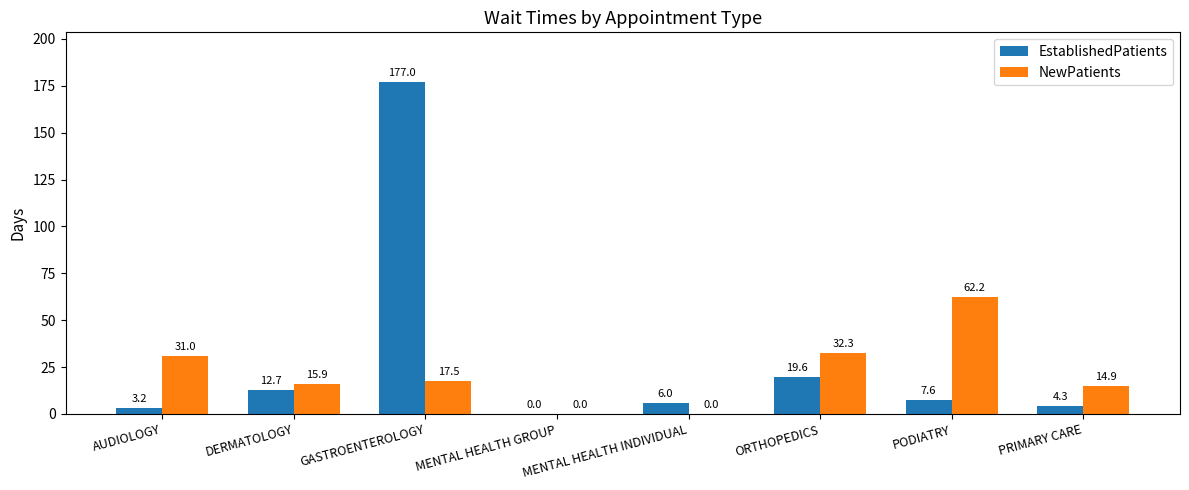

At which category is the sum across all series the highest?

GASTROENTEROLOGY